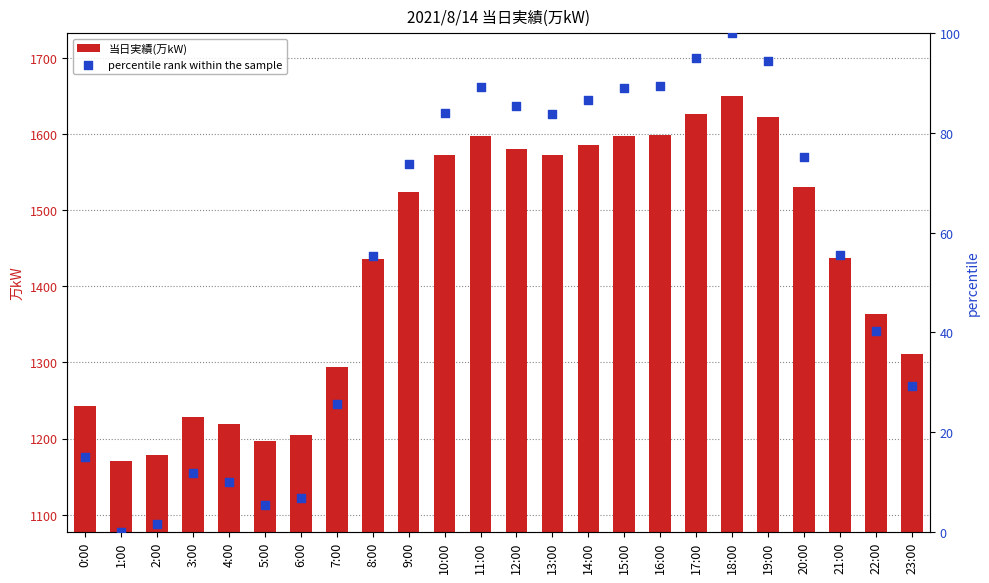

What is the total value across all series at 4:00?

1229.0